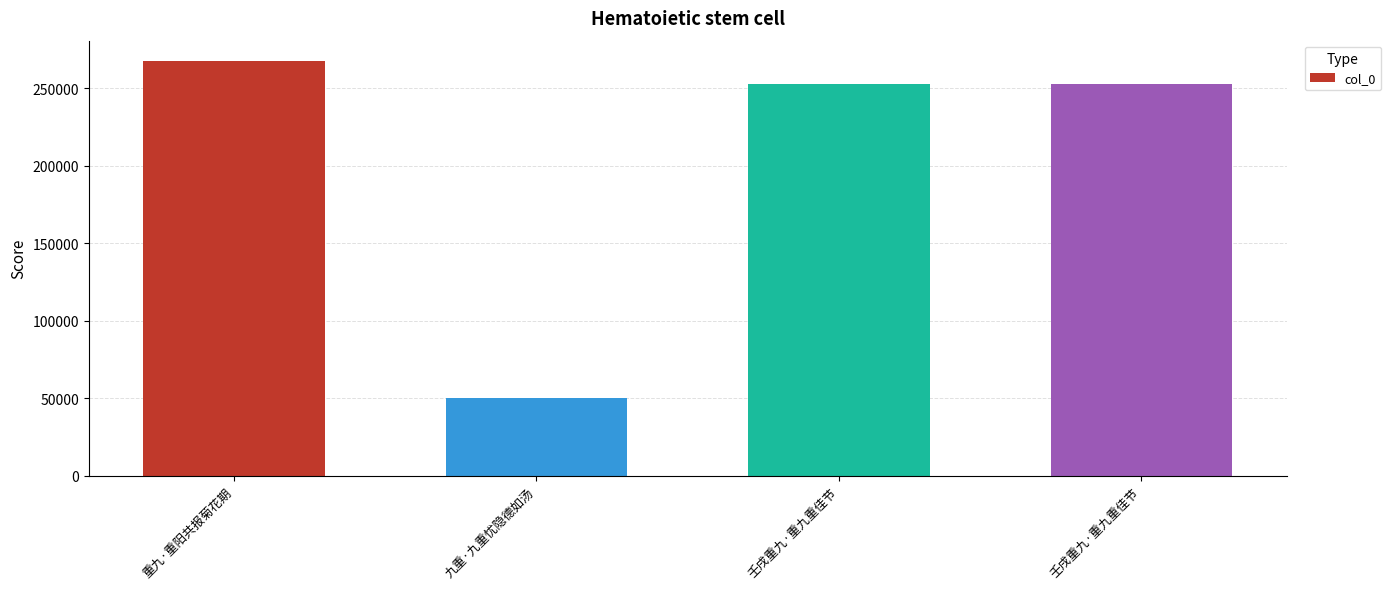

True or false: the data shows 49984 at 九重·九重忧隐德如汤.

True